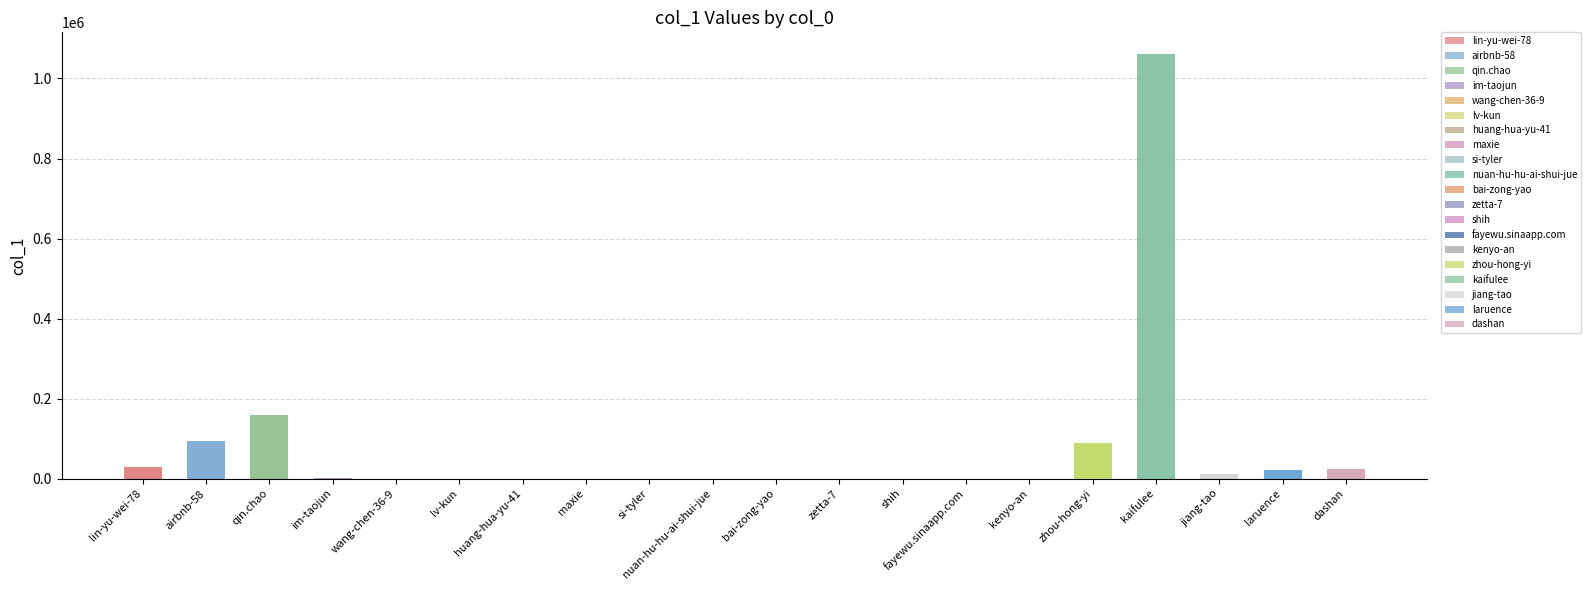

Is it true that the value at si-tyler is 4?

True